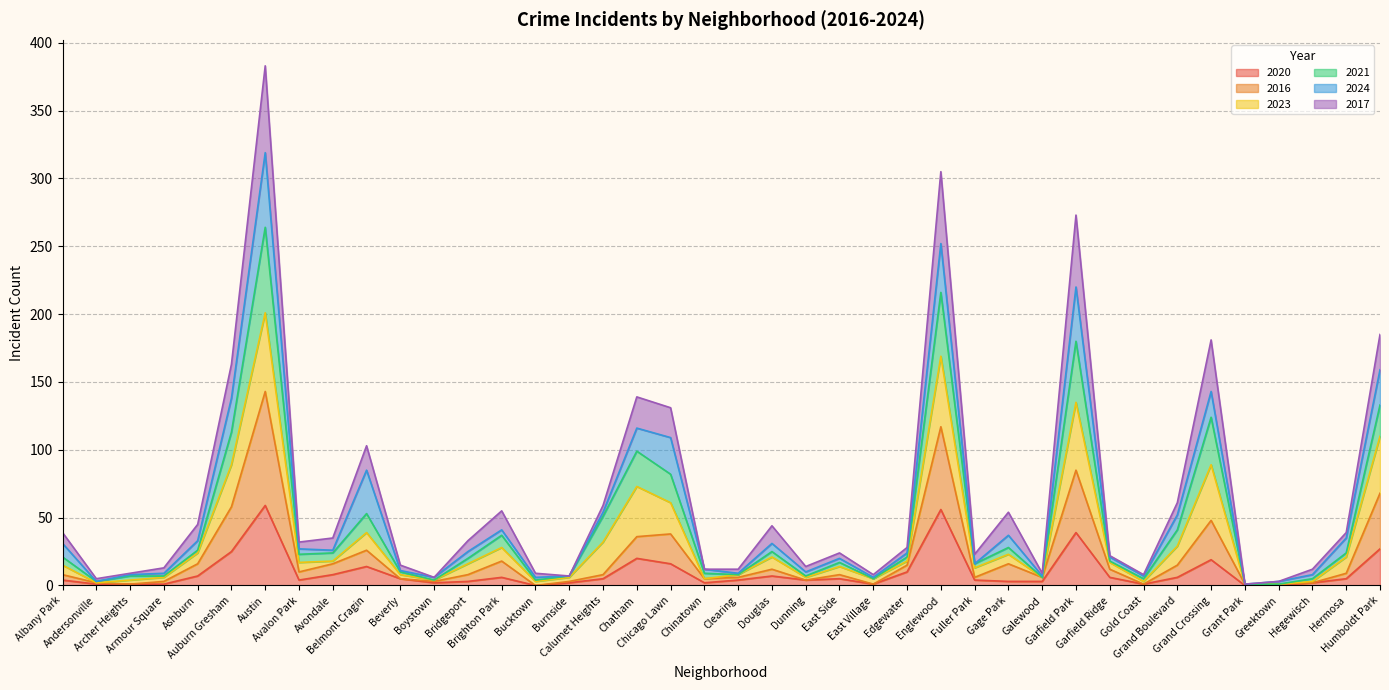

What is the highest value of the 2020 series?

59